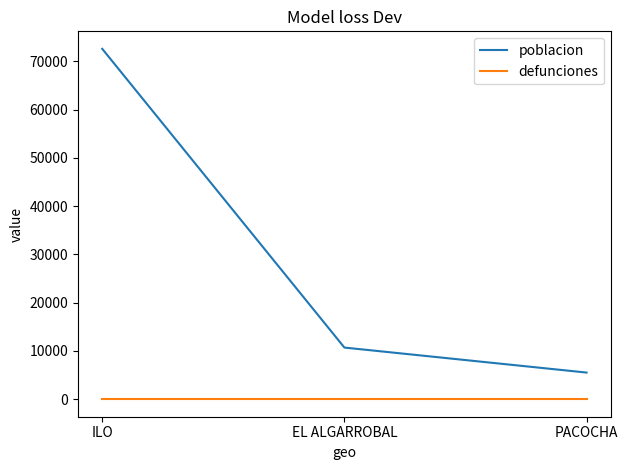

How many lines are shown in the chart?

2